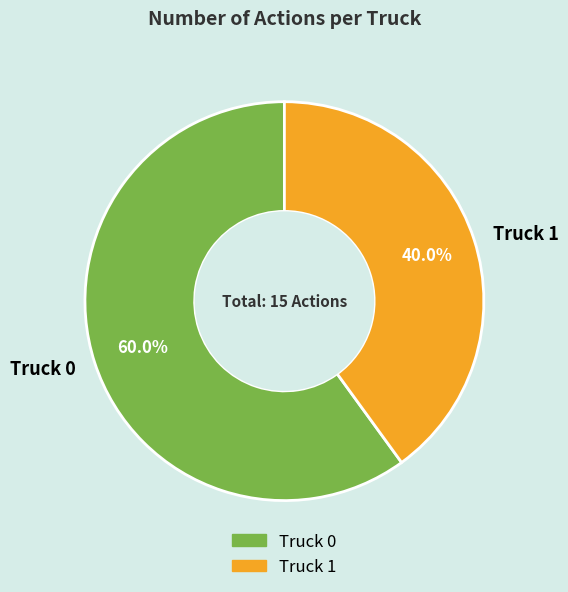

To the nearest percent, what is the combined percentage of Truck 0 and Truck 1?

100%